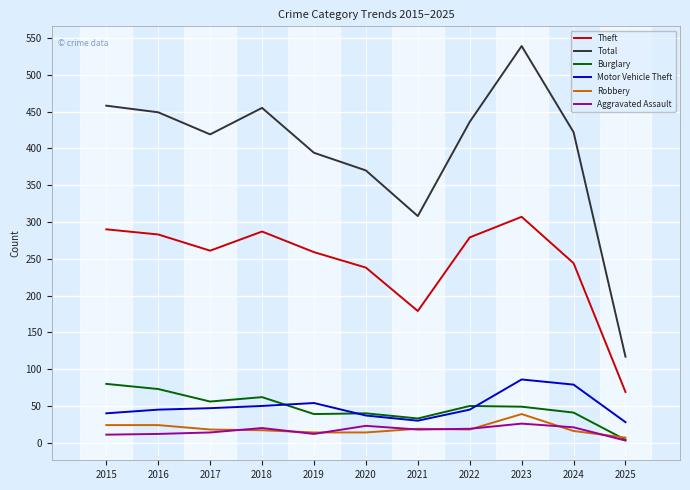

What is the total value across all series at 2021?

587